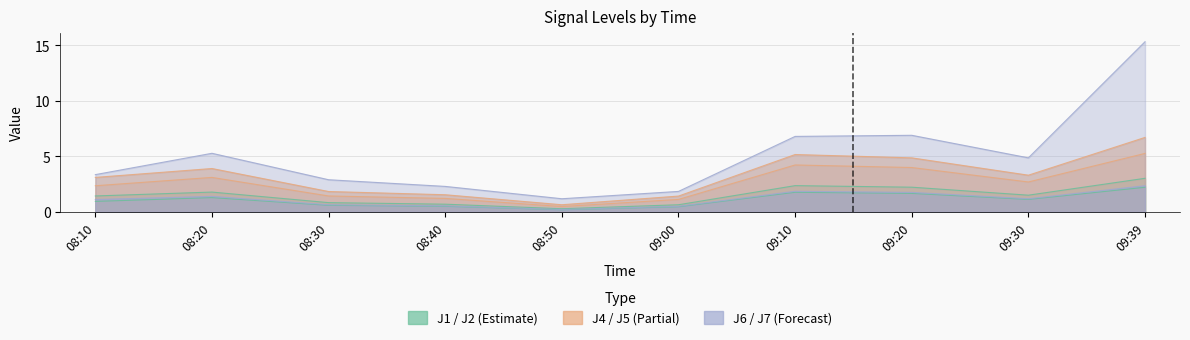

Read the J4 value at 08:50.

0.7